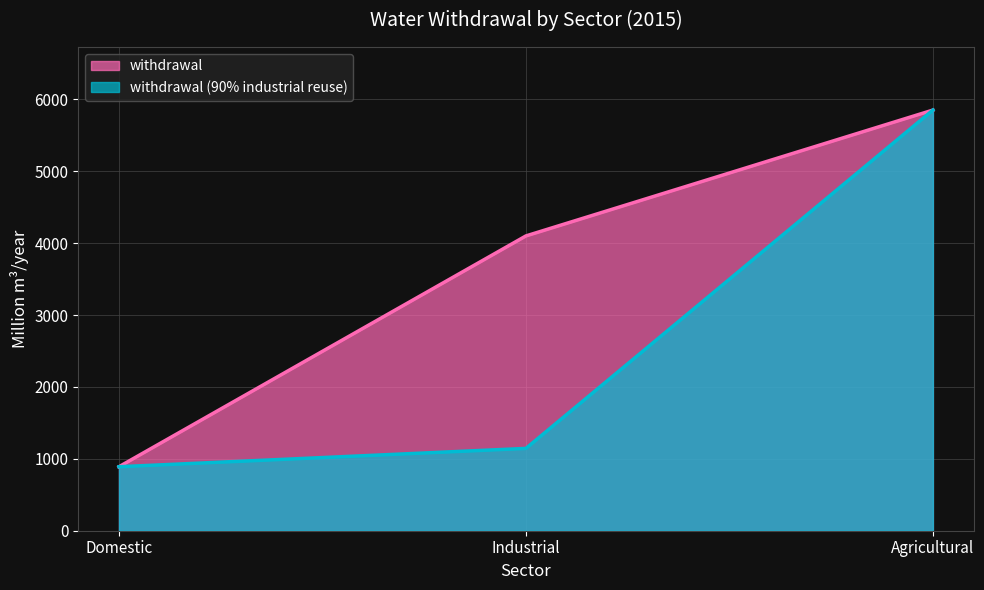

Where is withdrawal (90% industrial reuse) nearest to the value 3370?

Industrial